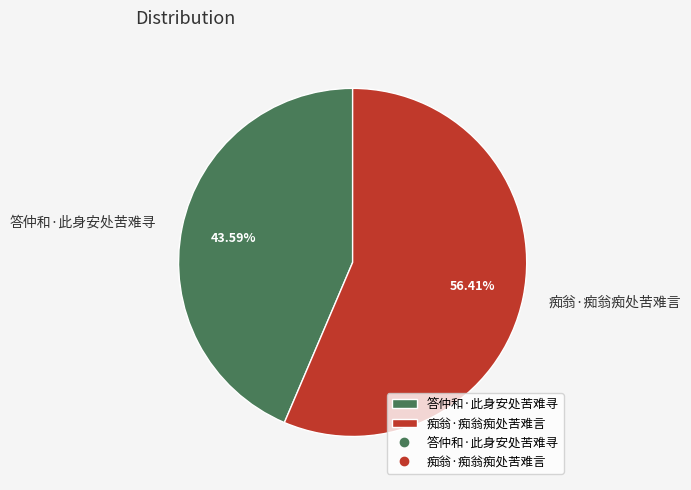

Rank the categories by value from lowest to highest.

答仲和·此身安处苦难寻, 痴翁·痴翁痴处苦难言